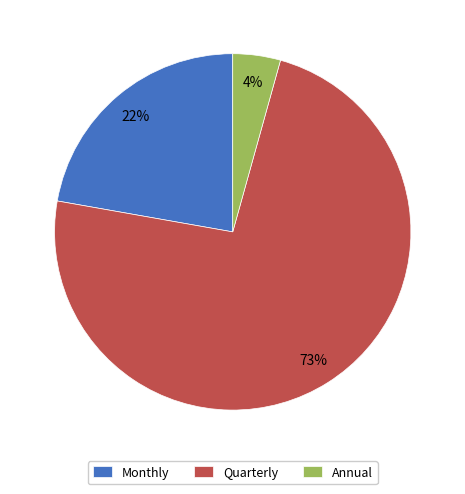

Which slice represents more than half of the pie?

Quarterly